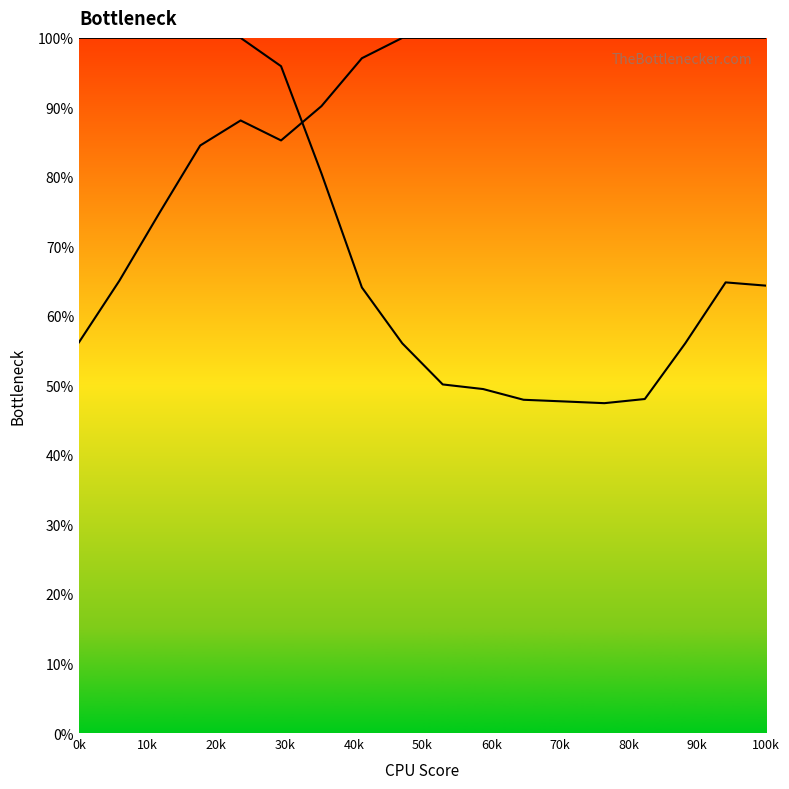

Reading left to right, what are all the values shown in this chart?

Y0 curve: 1.0	1.0	1.0	1.0	1.0	1.0	0.8	0.6	0.6	0.5	0.5	0.5	0.5	0.5	0.5	0.6	0.6	0.6
Y2 curve: 0.6	0.7	0.7	0.8	0.9	0.9	0.9	1.0	1.0	1.0	1.0	1.0	1.0	1.0	1.0	1.0	1.0	1.0